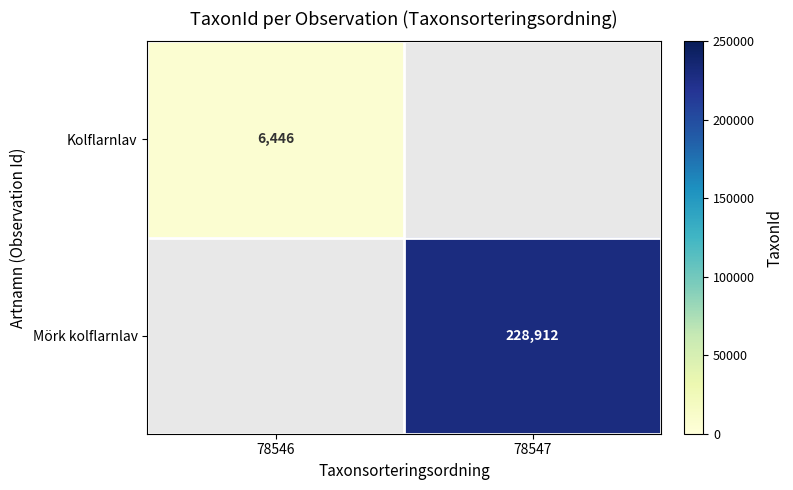

How many series are shown in this chart?

2